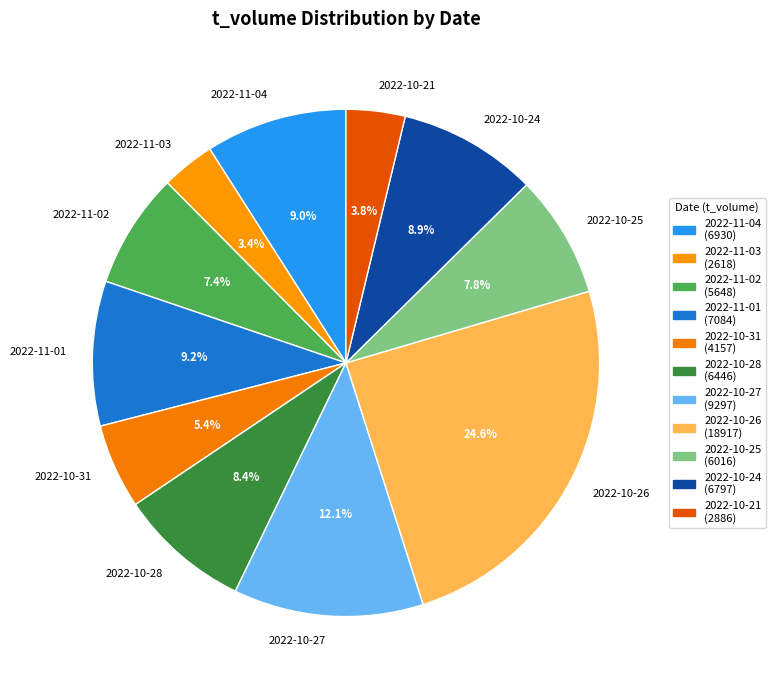

Does any single category account for the majority?

No